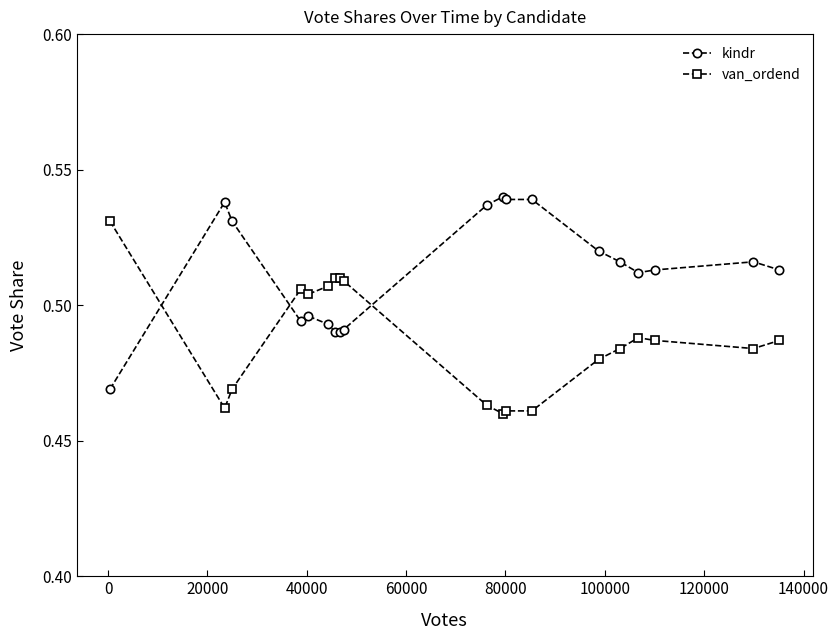

True or false: van_ordend and kindr intersect in this chart.

True